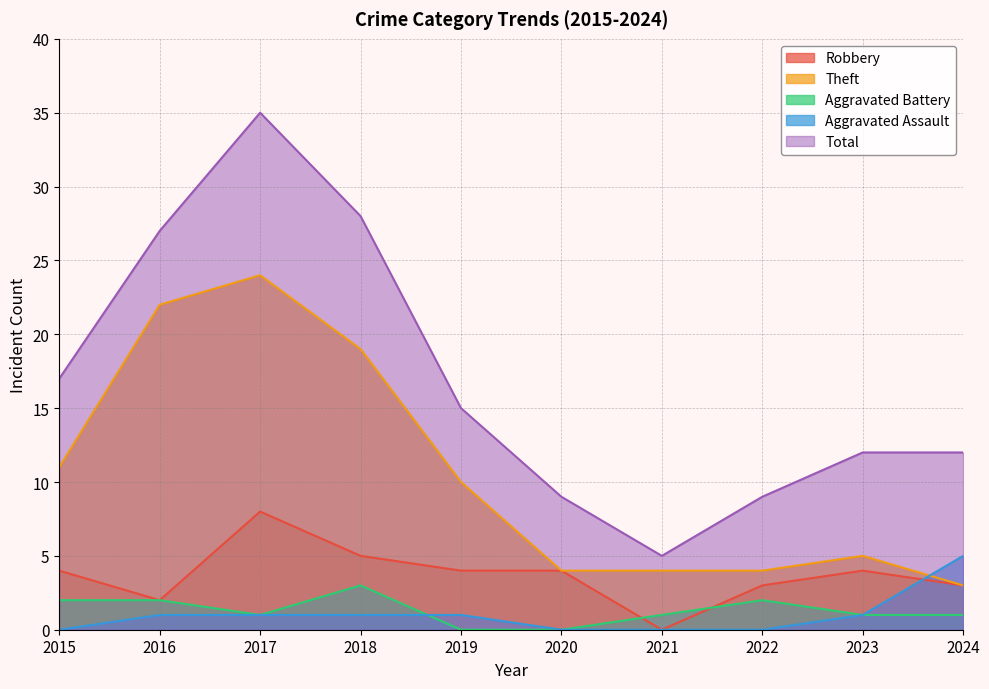

True or false: Aggravated Battery and Theft cross at least once.

False